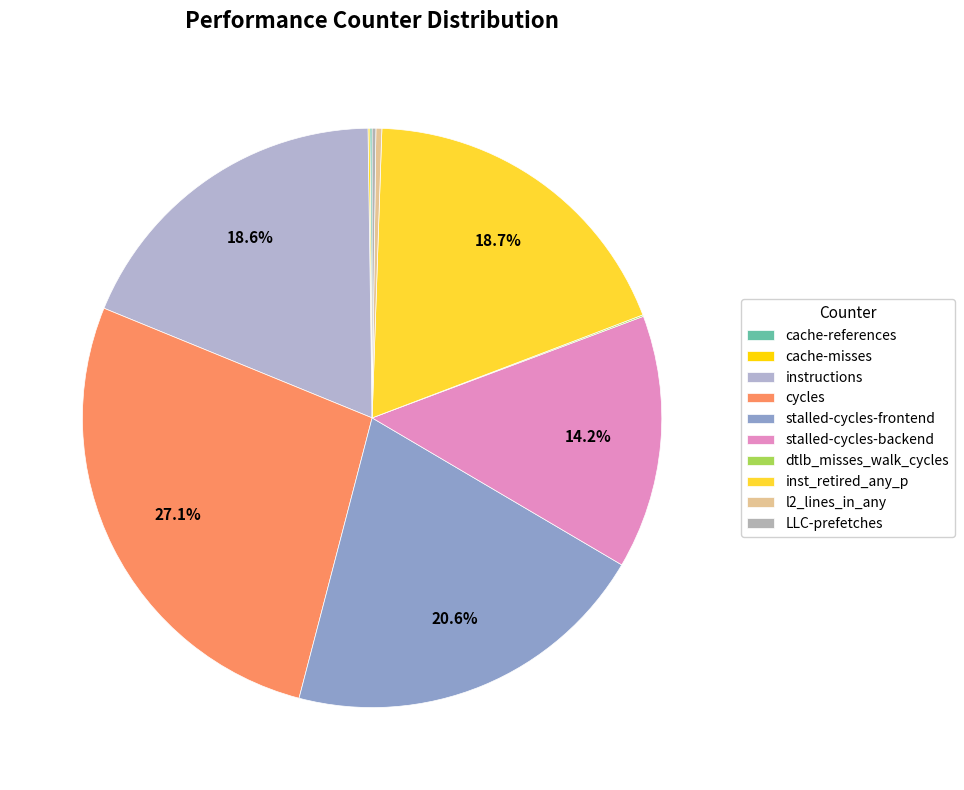

Is cycles the majority of the pie?

No